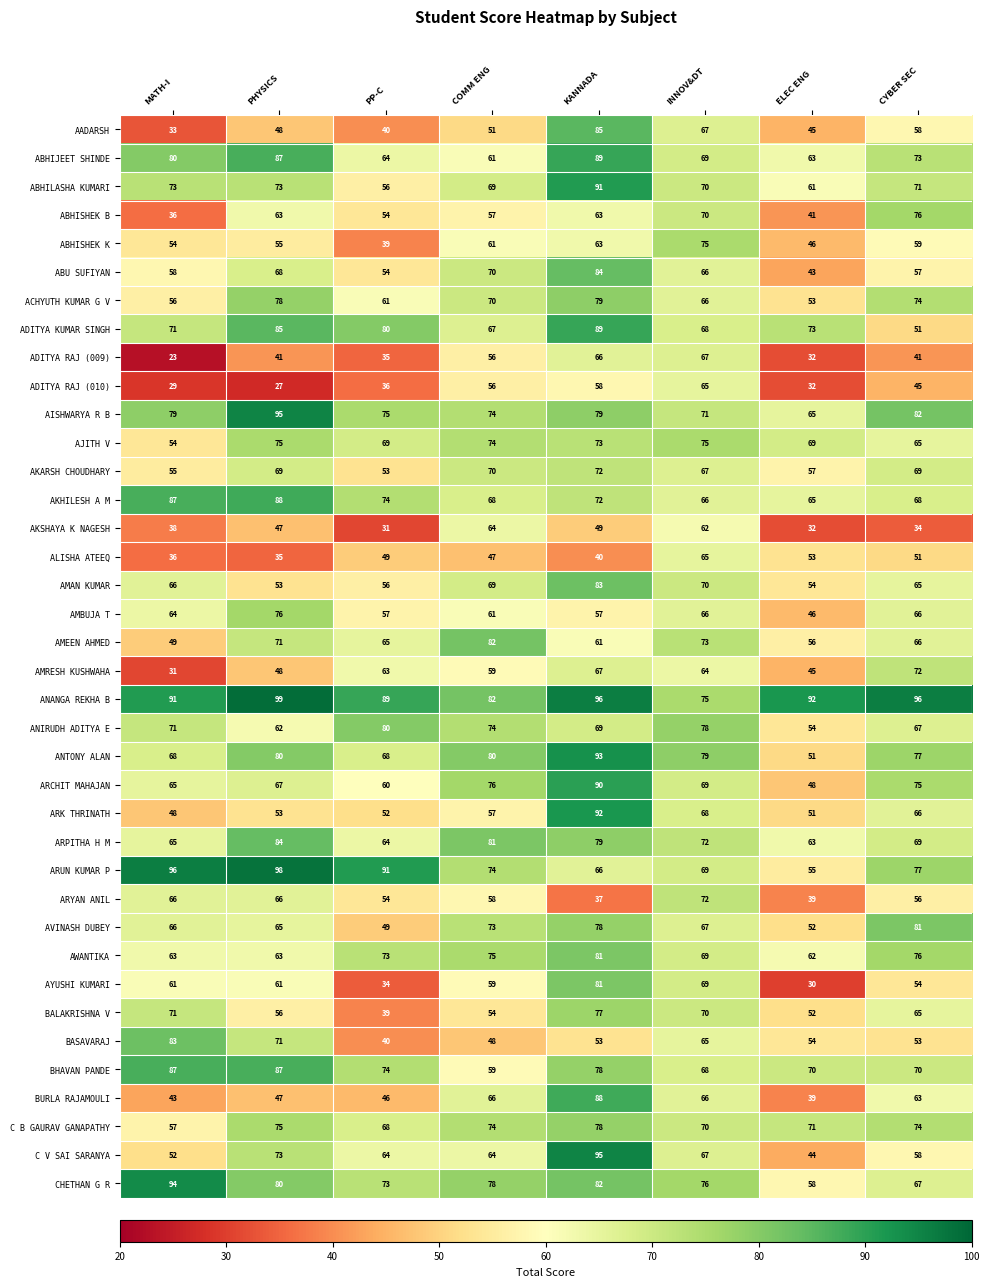

Where does the BASAVARAJ series first go above 54?

MATH-I